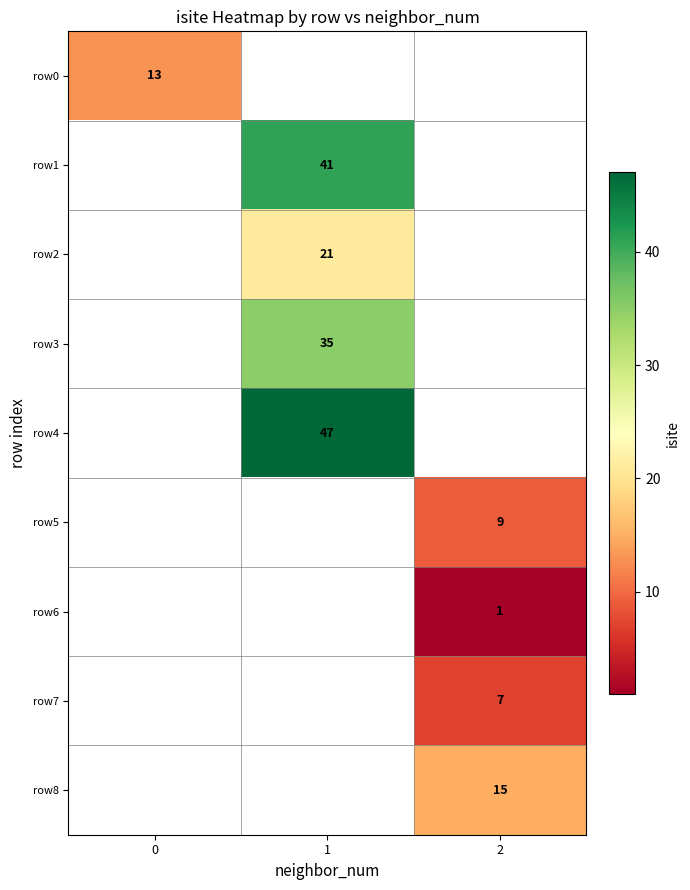

The value of row0 at 0 is 13. True or false?

True